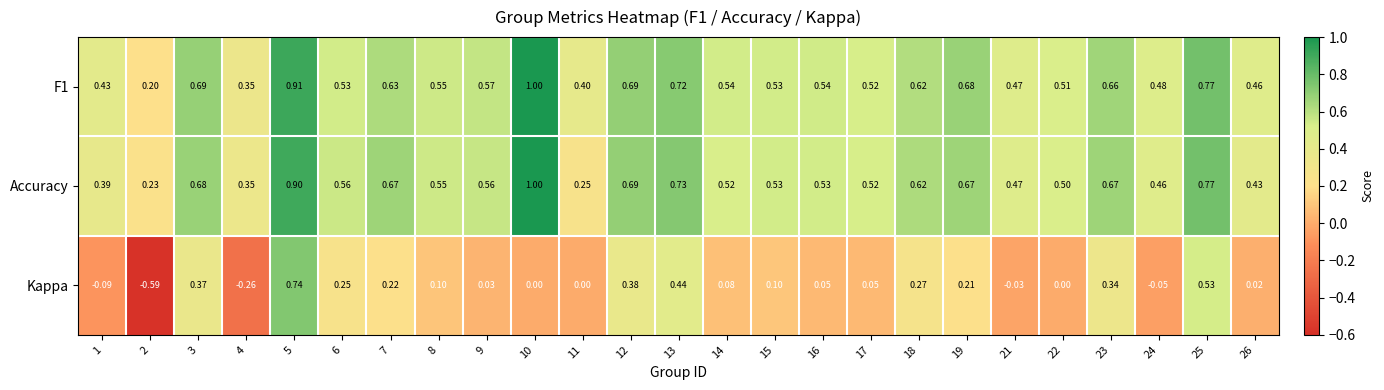

Which series changed the most between 16 and 25?

Kappa